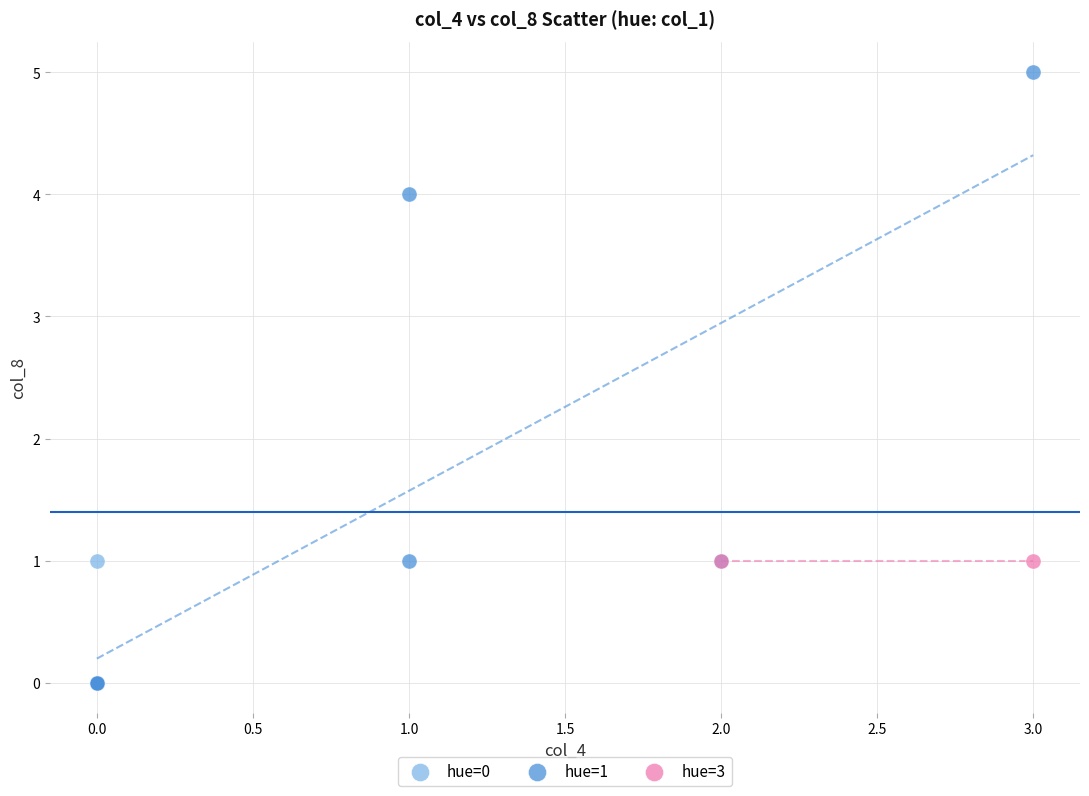

Which series contains the lowest Y value?

hue=1